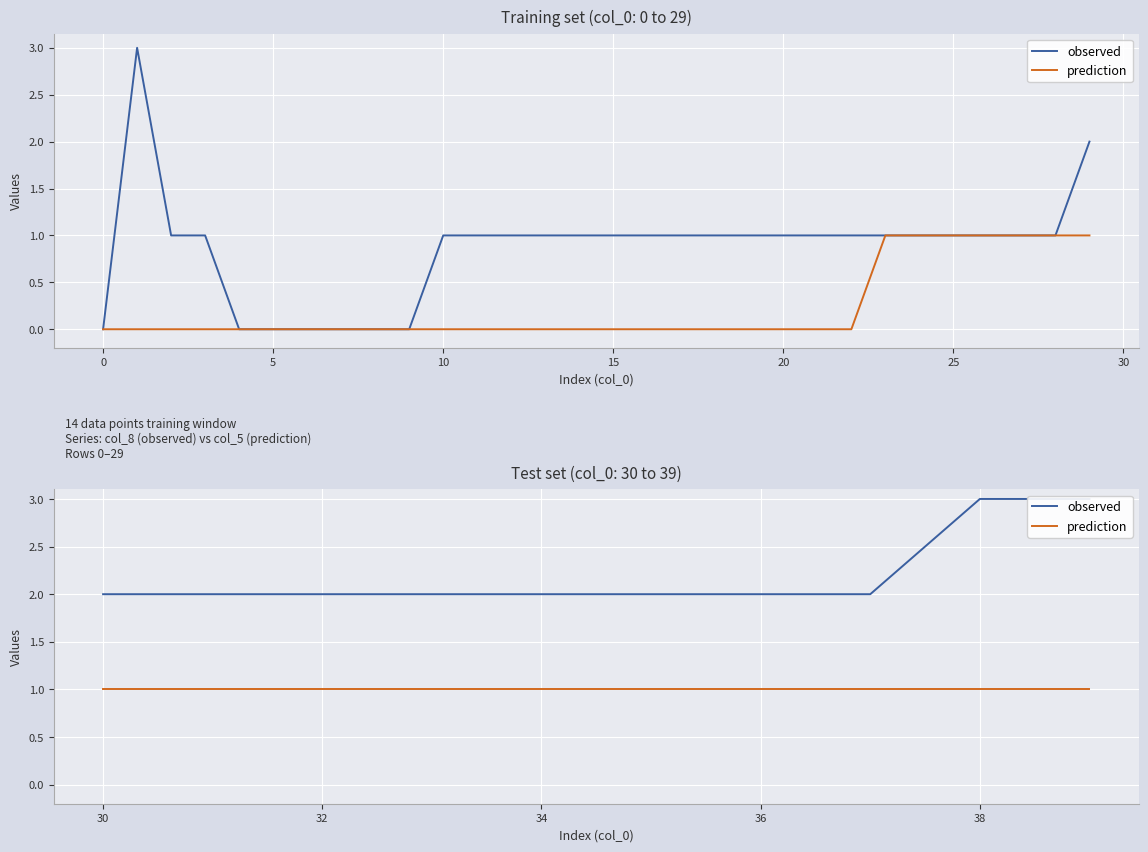

Rank the series by their average value, from highest to lowest.

observed, prediction